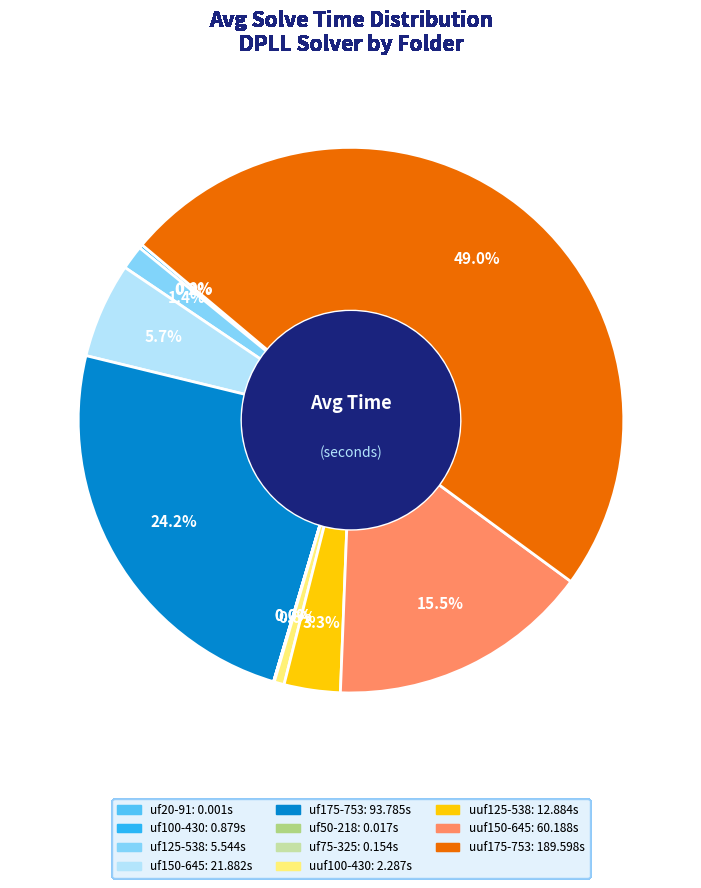

Which has a higher value, uf125-538 or uuf175-753?

uuf175-753